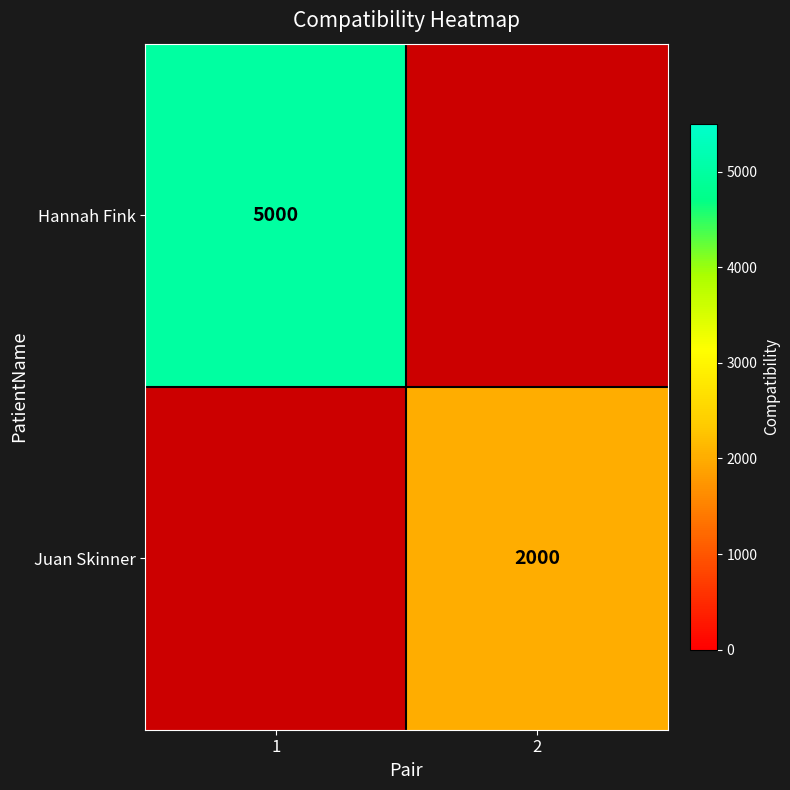

Which has a higher value, 2 or 1?

1